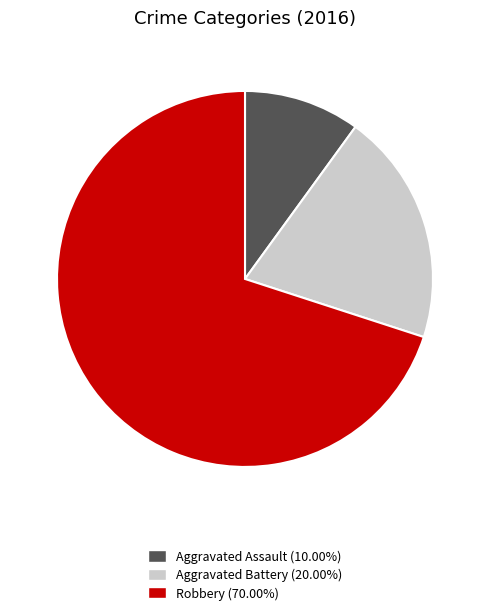

What is the majority slice?

Robbery